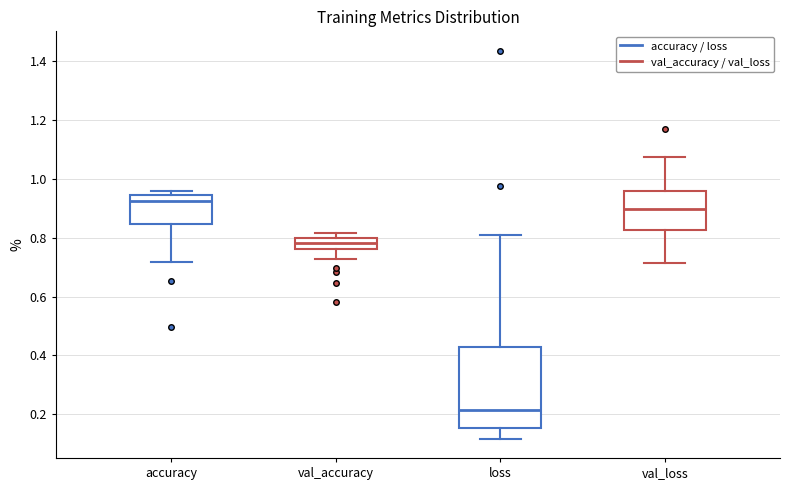

Comparing the boxes themselves (not the whiskers), which one is the tallest?

loss